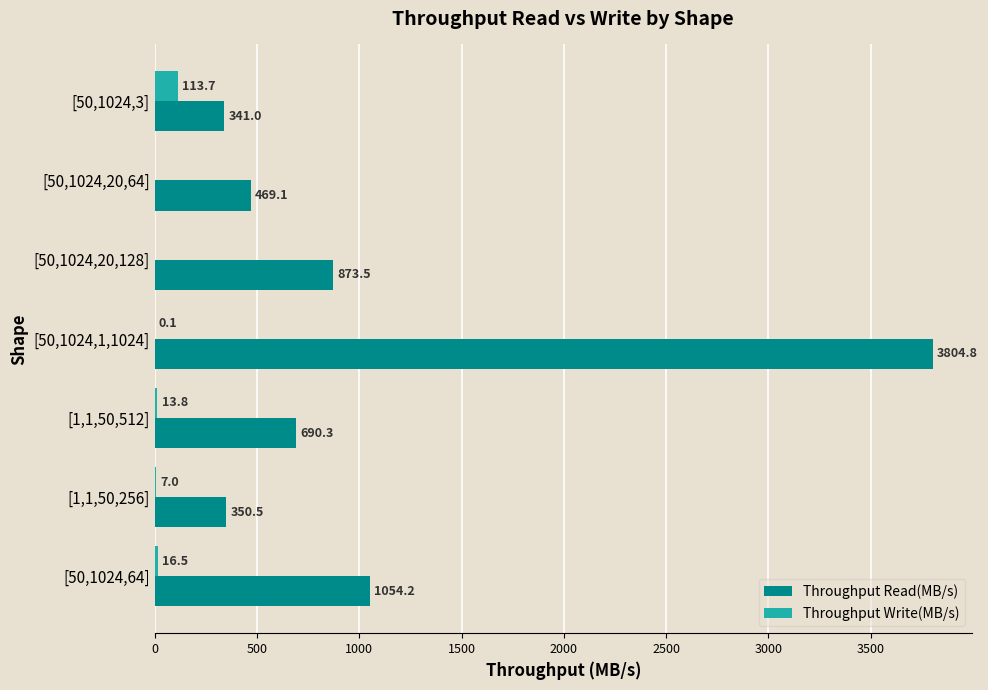

How many values in the Throughput Write(MB/s) series exceed 7?

4